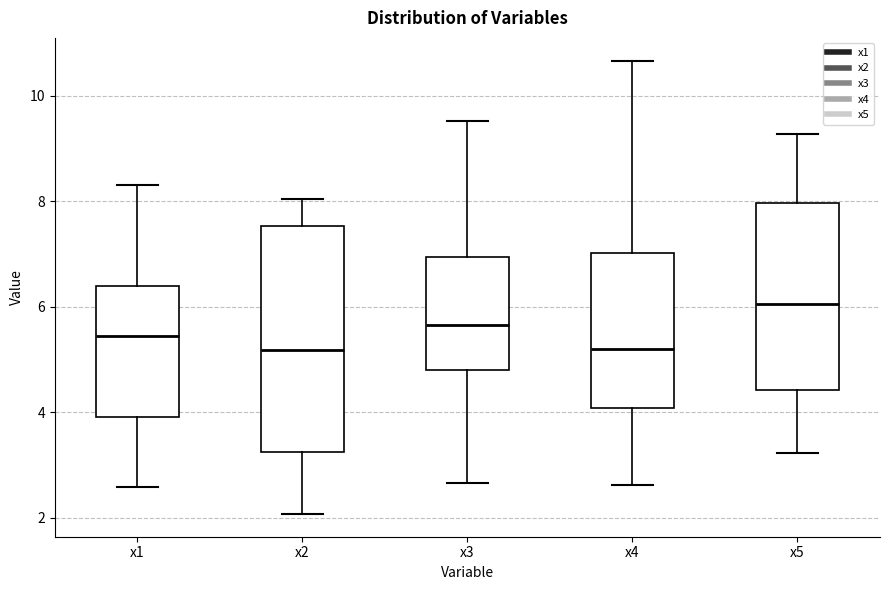

Reading left to right, read every box against the y-axis: the position of its median line, the range the box covers, and the ends of its whiskers. The values are not printed on the chart, so give them approximately, as read against the axis.

x1: median 5.4, box 4.0 to 6.4, whiskers 2.6 to 8.4
x2: median 5.2, box 3.2 to 7.6, whiskers 2.0 to 8.0
x3: median 5.6, box 4.8 to 7.0, whiskers 2.6 to 9.6
x4: median 5.2, box 4.0 to 7.0, whiskers 2.6 to 10.6
x5: median 6.0, box 4.4 to 8.0, whiskers 3.2 to 9.2